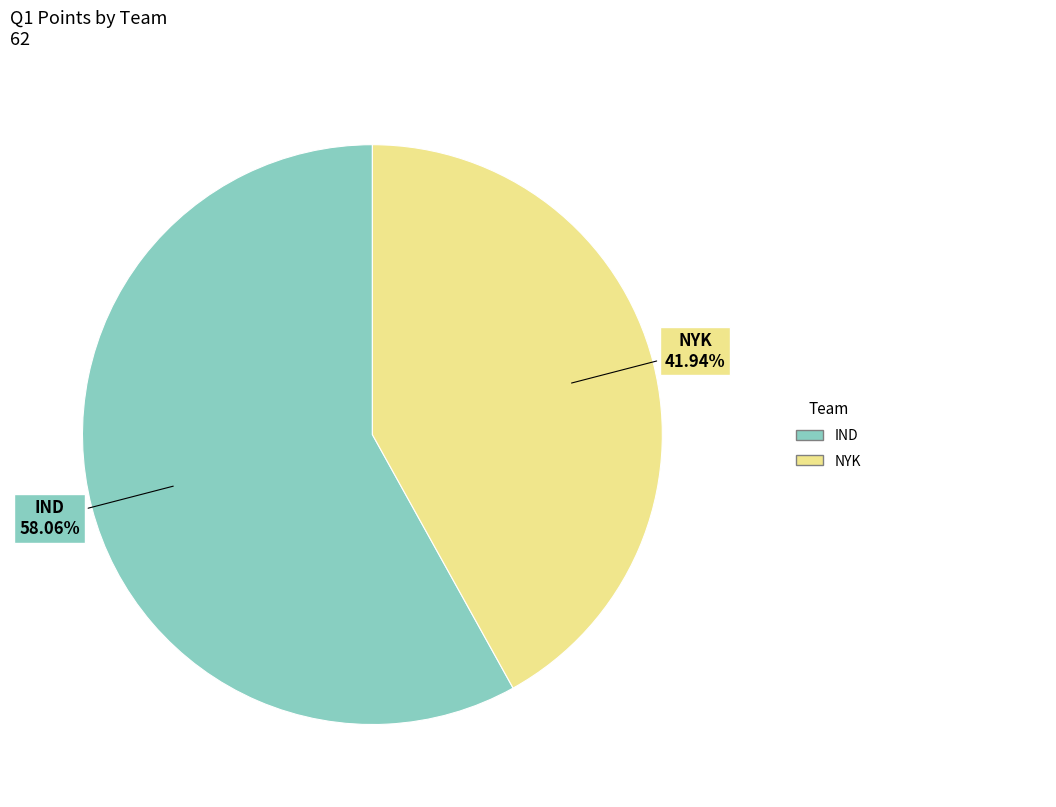

Is there any slice that represents more than half of the pie?

Yes